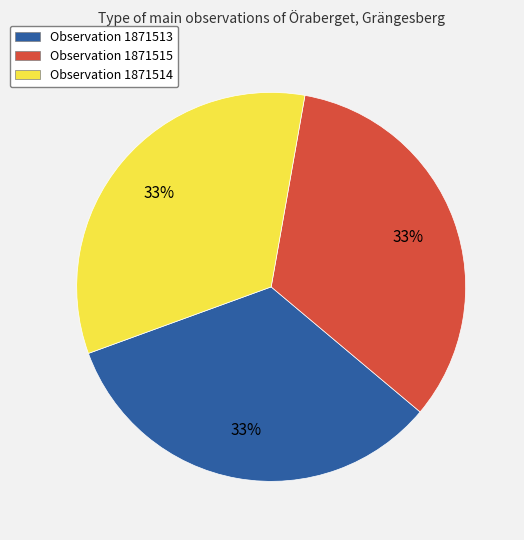

To the nearest percent, what is the average slice percentage?

33%